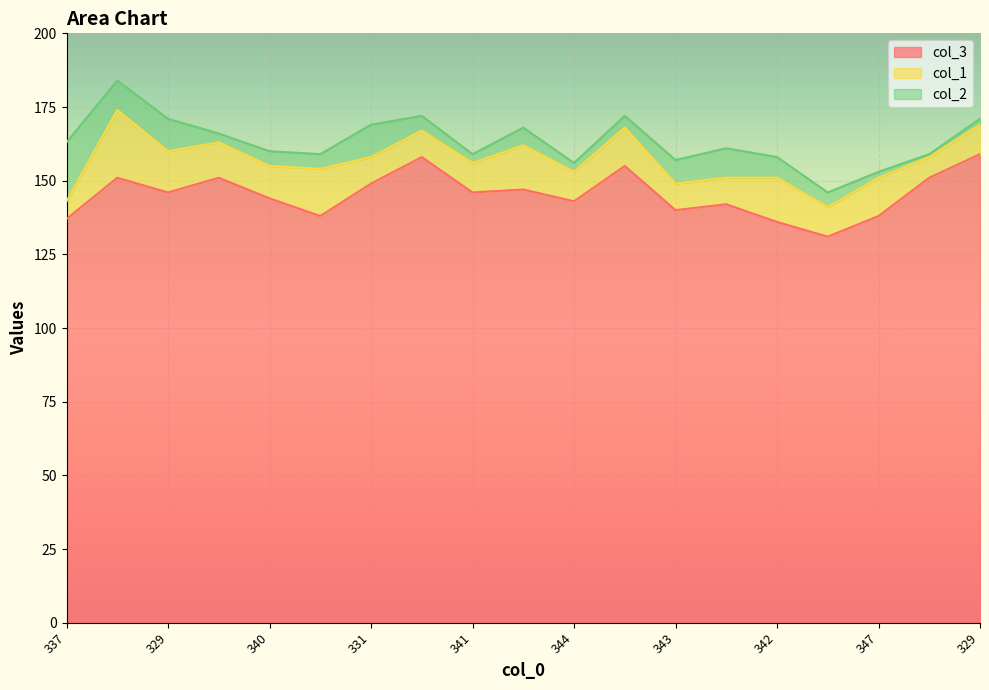

Reading left to right, transcribe all the data shown in this chart.

col_3: 337=137	316=151	329=146	334=151	340=144	341=138	331=149	328=158	341=146	332=147	344=143	328=155	343=140	339=142	342=136	354=131	347=138	341=151	329=159
col_1: 337=6	316=23	329=14	334=12	340=11	341=16	331=9	328=9	341=10	332=15	344=10	328=13	343=9	339=9	342=15	354=10	347=13	341=7	329=10
col_2: 337=20	316=10	329=11	334=3	340=5	341=5	331=11	328=5	341=3	332=6	344=3	328=4	343=8	339=10	342=7	354=5	347=2	341=1	329=2